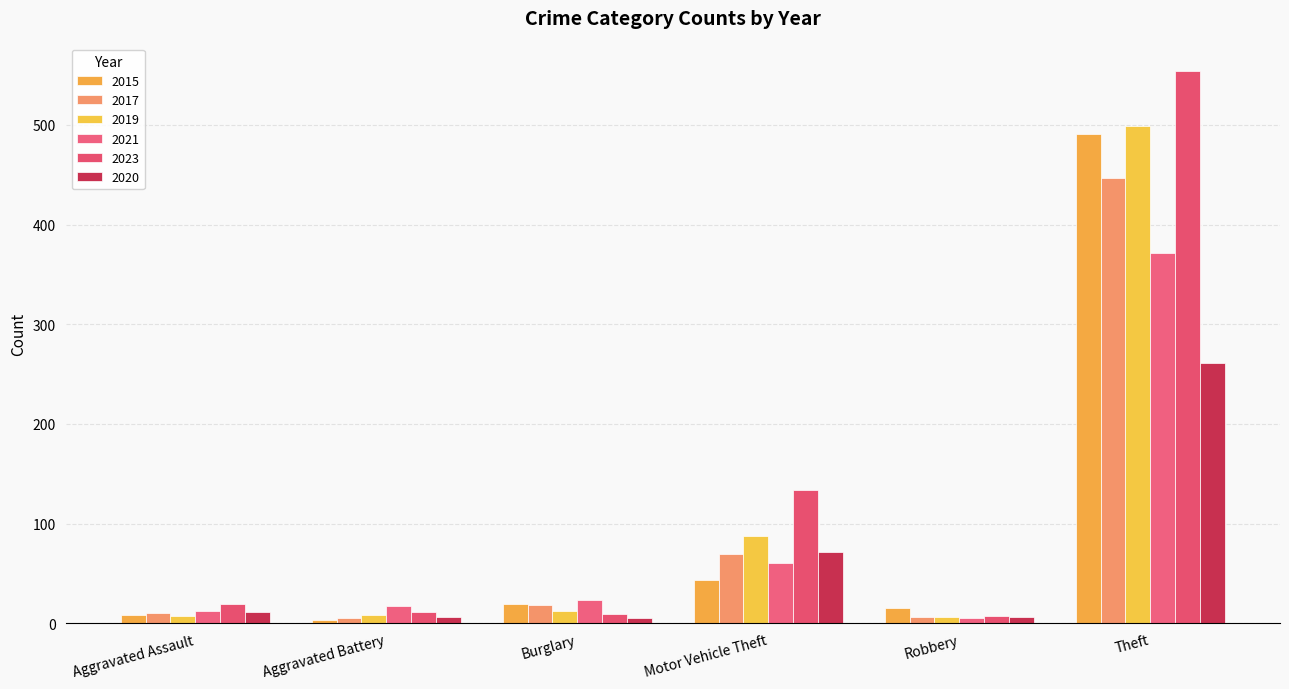

What is the approximate value of 2023 at Robbery, to the nearest 10?

10